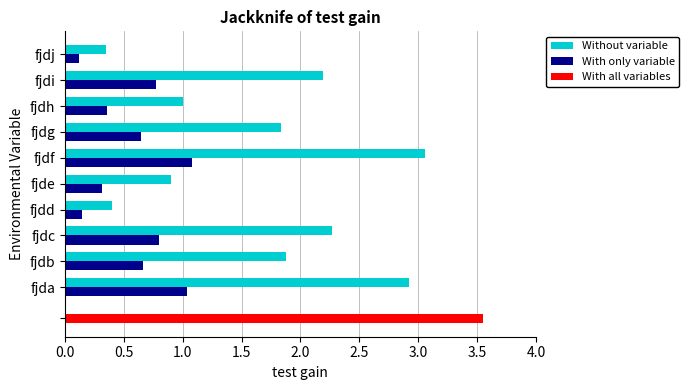

What is the difference between the second highest and second lowest values in the With only variable series?

0.9